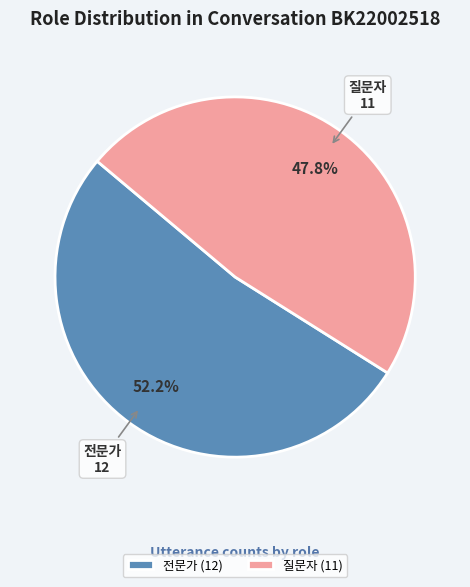

Between 전문가 and 질문자, which is larger?

전문가